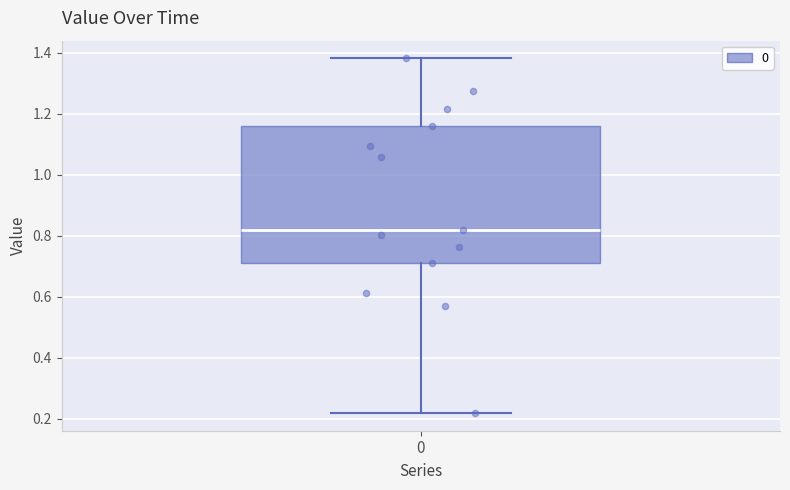

Transcribe this box plot: give where the median line is, the range the box spans, and where the two whiskers end, as read against the y-axis. The values are not printed on the chart, so give them approximately, as read against the axis.

median 0.82, box 0.72 to 1.16, whiskers 0.22 to 1.38